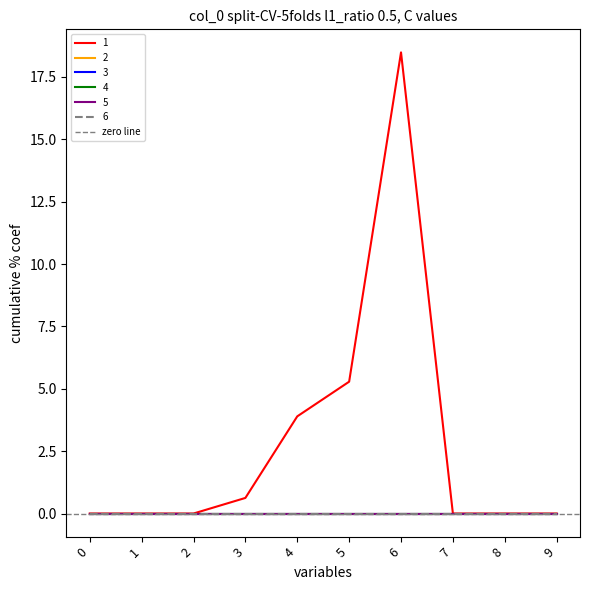

Reading right to left, what are all the values shown in this chart?

1: 9=0.0	8=0.0	7=0.0	6=18.5	5=5.3	4=3.9	3=0.6	2=0.0	1=0.0	0=0.0
2: 9=0.0	8=0.0	7=0.0	6=0.0	5=0.0	4=0.0	3=0.0	2=0.0	1=0.0	0=0.0
3: 9=0.0	8=0.0	7=0.0	6=0.0	5=0.0	4=0.0	3=0.0	2=0.0	1=0.0	0=0.0
4: 9=0.0	8=0.0	7=0.0	6=0.0	5=0.0	4=0.0	3=0.0	2=0.0	1=0.0	0=0.0
5: 9=0.0	8=0.0	7=0.0	6=0.0	5=0.0	4=0.0	3=0.0	2=0.0	1=0.0	0=0.0
6: 9=0.0	8=0.0	7=0.0	6=0.0	5=0.0	4=0.0	3=0.0	2=0.0	1=0.0	0=0.0